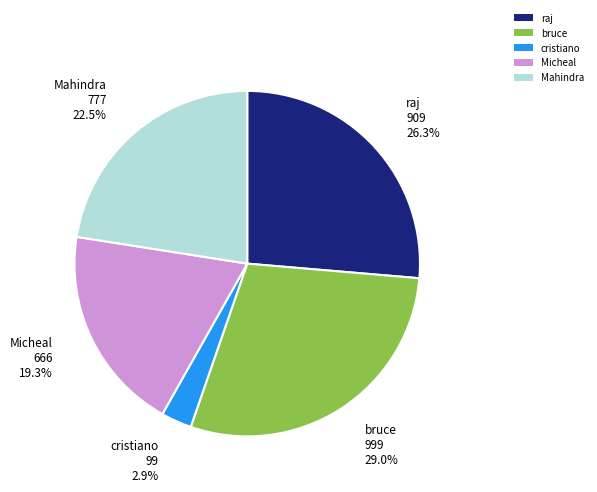

What percentage is NOT represented by cristiano?

97.1%